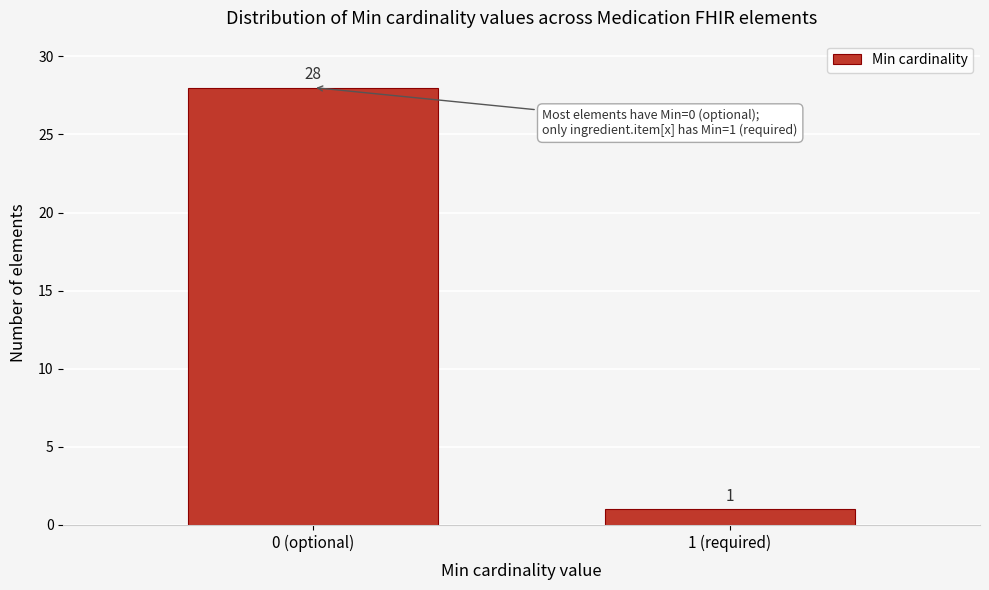

Reading left to right, transcribe all the data shown in this chart.

28	1